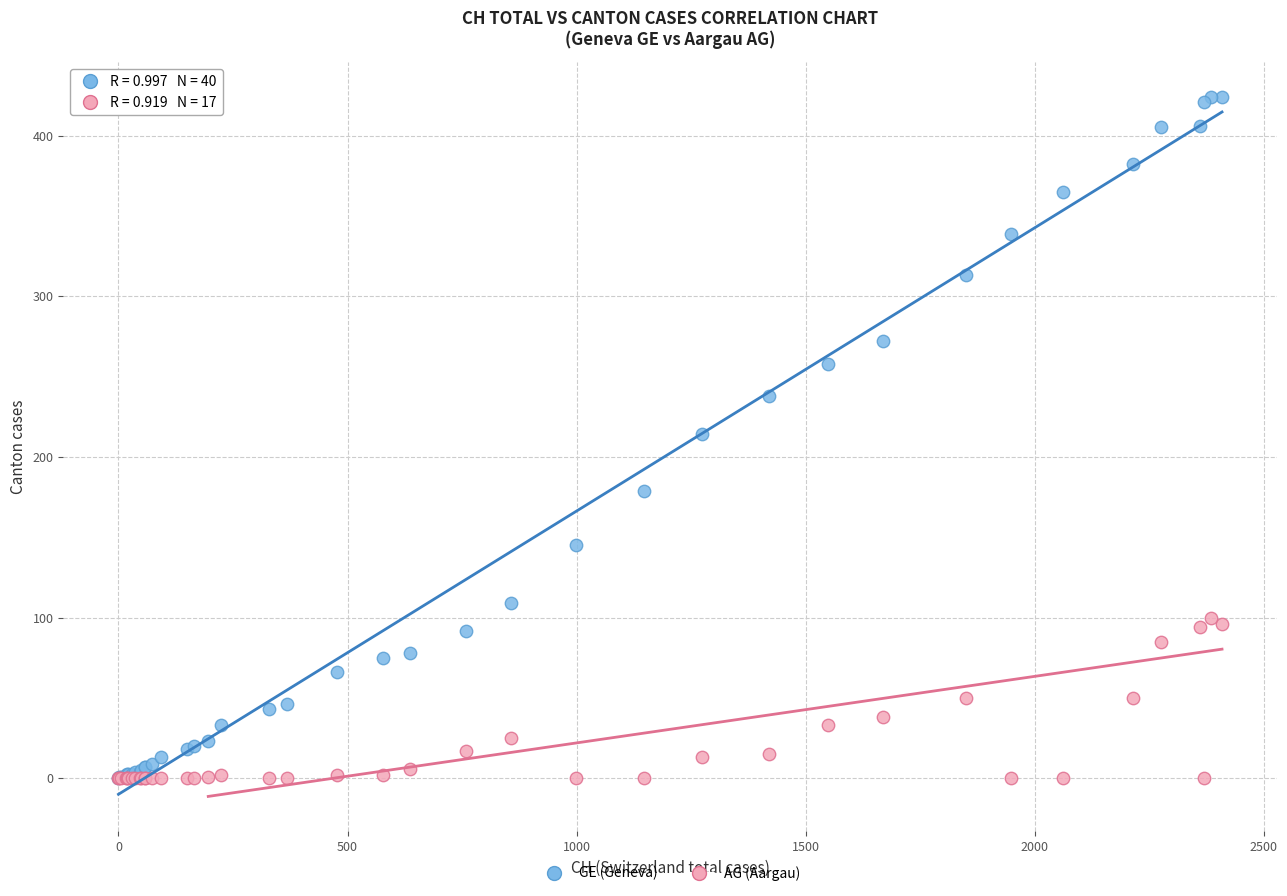

Which series reaches the maximum Y coordinate?

GE (Geneva)